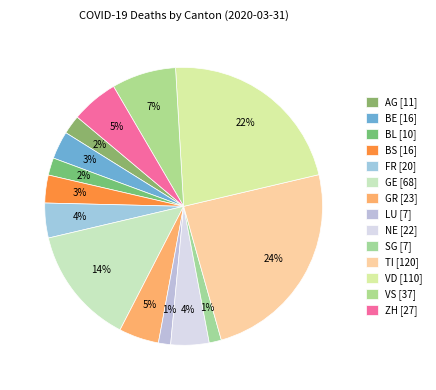

To the nearest percent, what is the difference between the largest and smallest slice percentages?

23%